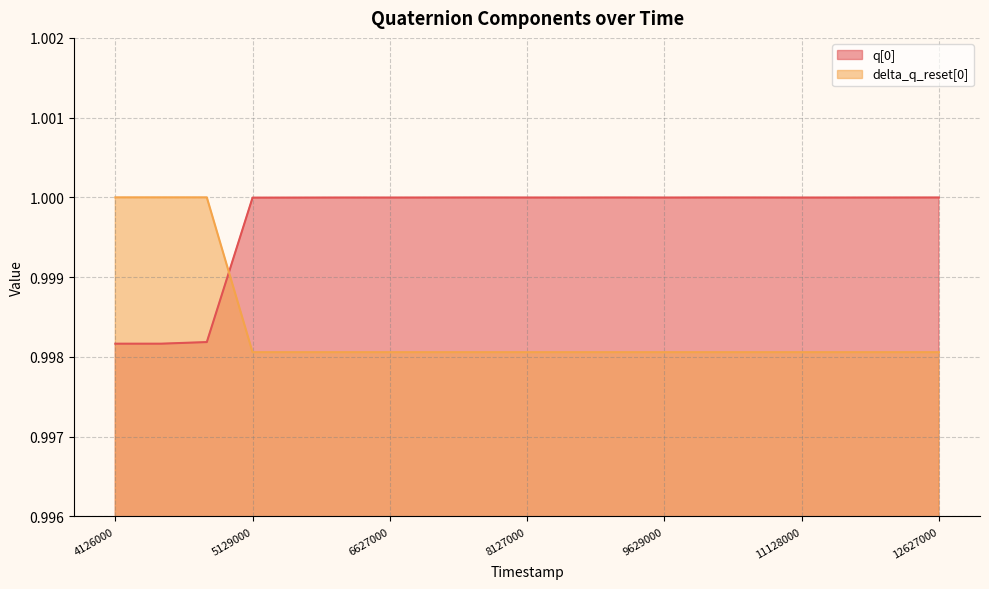

At how many categories does at least one series exceed 0?

19